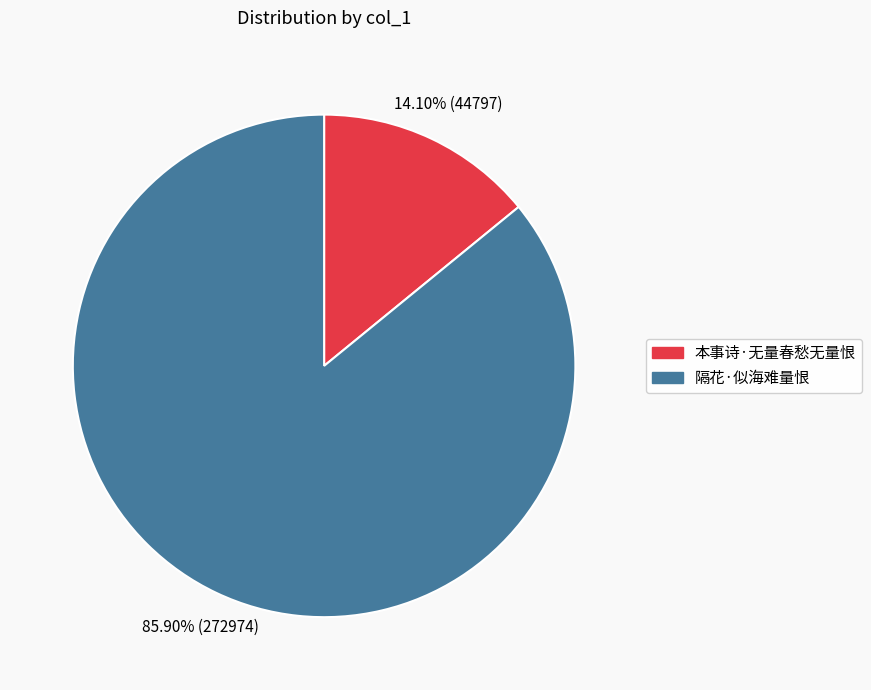

Combined, what portion of the pie is 隔花·似海难量恨 and 本事诗·无量春愁无量恨?

100.0%